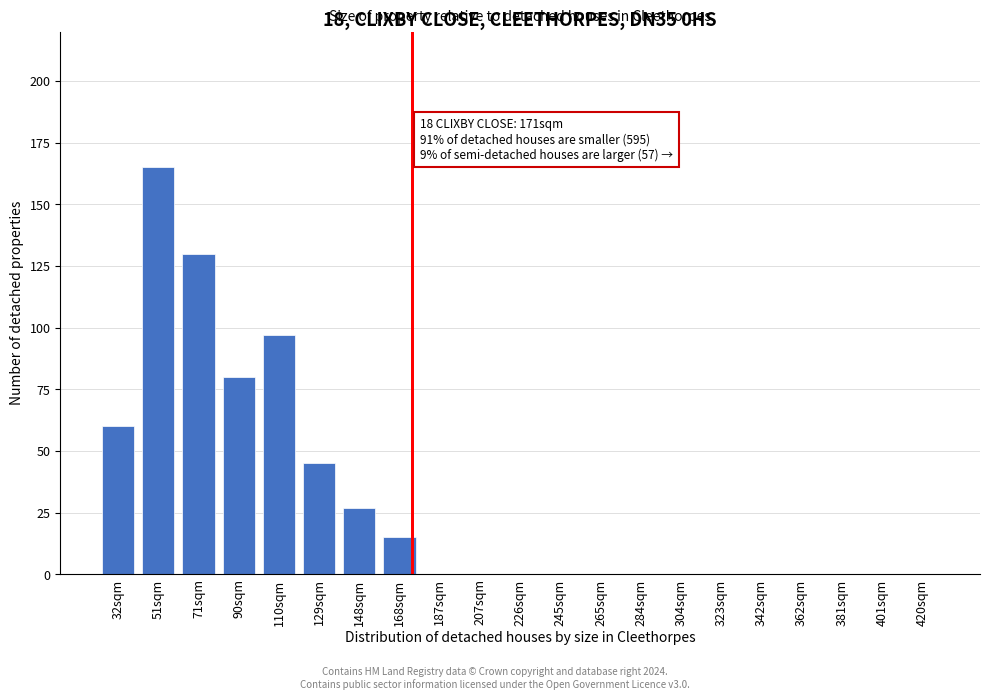

Reading left to right, extract all data points from this chart.

32sqm=60	51sqm=165	71sqm=130	90sqm=80	110sqm=97	129sqm=45	148sqm=27	168sqm=15	187sqm=0	207sqm=0	226sqm=0	245sqm=0	265sqm=0	284sqm=0	304sqm=0	323sqm=0	342sqm=0	362sqm=0	381sqm=0	401sqm=0	420sqm=0